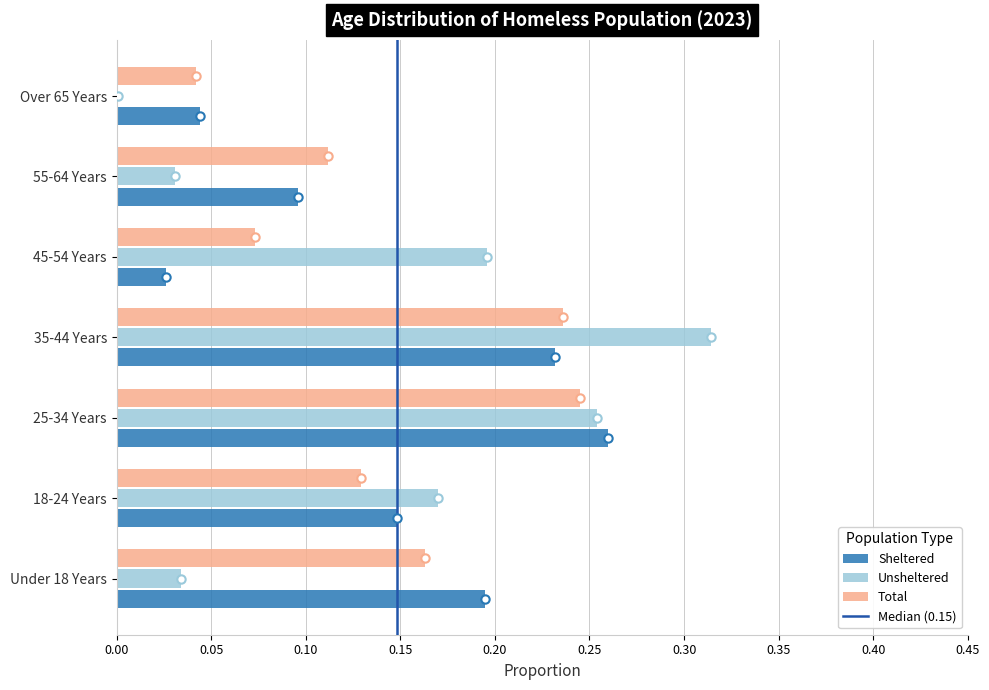

The Total series shows 0.2 at 55-64 Years. True or false?

False